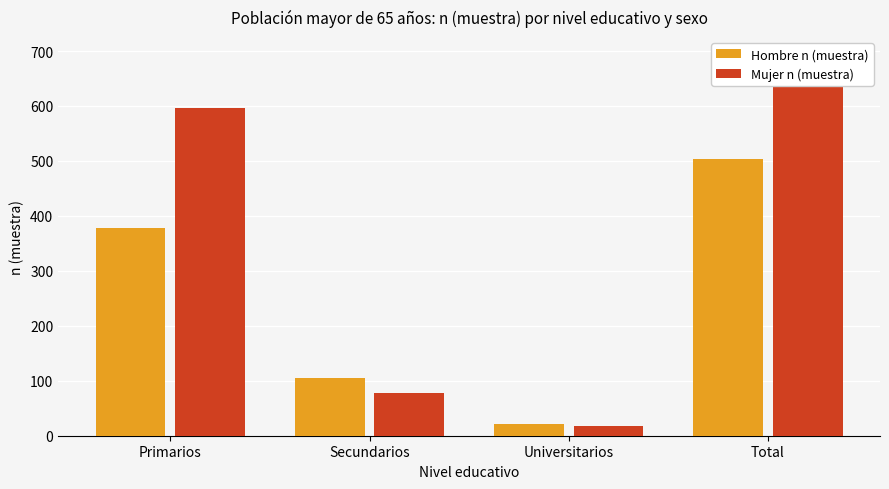

What is the minimum value shown in the chart?

18